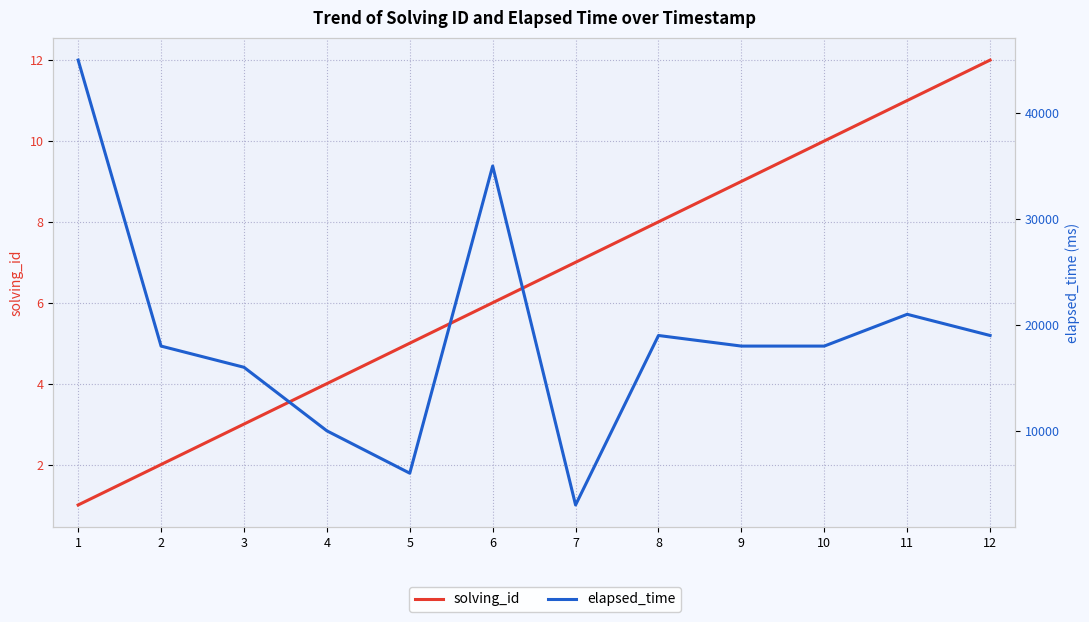

What is the difference between the maximum and second lowest values in the solving_id series?

10